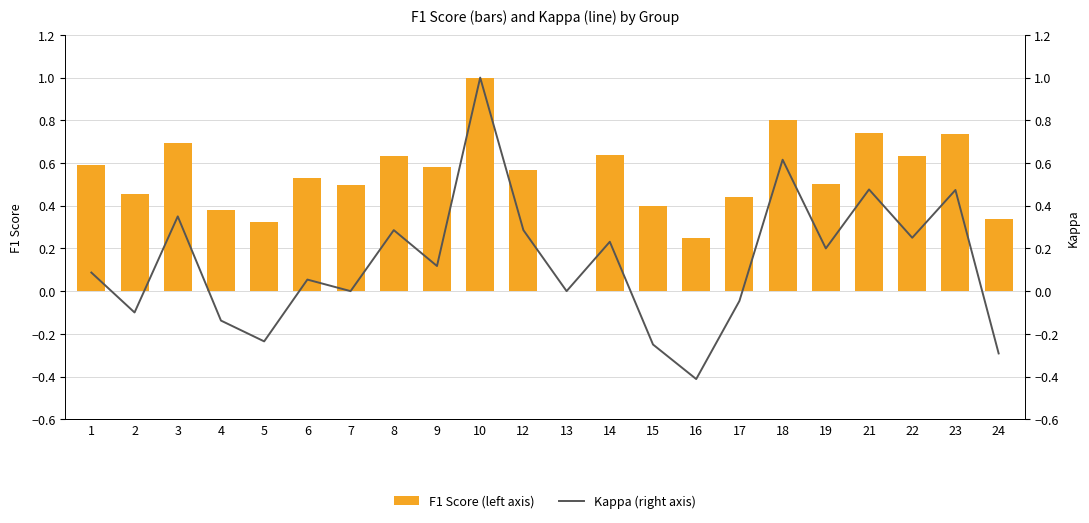

Reading left to right, transcribe all the data shown in this chart.

F1 Score (left axis): 0.6	0.5	0.7	0.4	0.3	0.5	0.5	0.6	0.6	1.0	0.6	0.0	0.6	0.4	0.2	0.4	0.8	0.5	0.7	0.6	0.7	0.3
Kappa (right axis): 0.1	-0.1	0.3	-0.1	-0.2	0.1	0.0	0.3	0.1	1.0	0.3	0.0	0.2	-0.2	-0.4	-0.0	0.6	0.2	0.5	0.2	0.5	-0.3